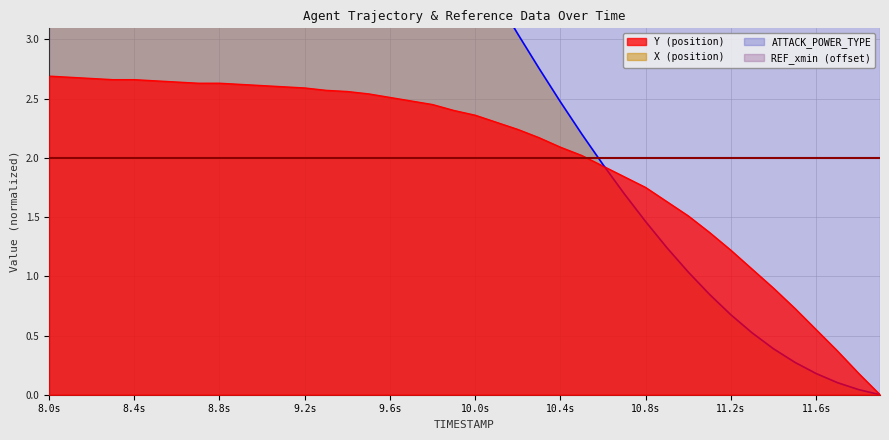

True or false: X has more than 1 points higher than both neighbors.

False